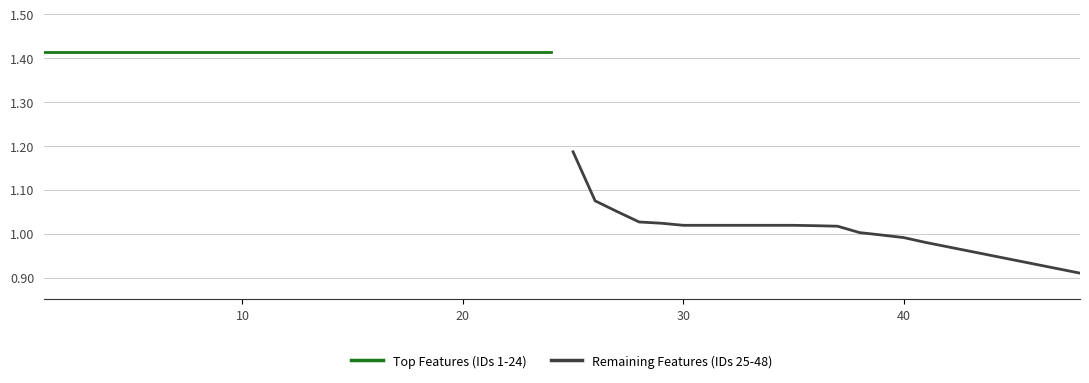

True or false: Remaining Features (IDs 25-48) and Top Features (IDs 1-24) intersect in this chart.

False